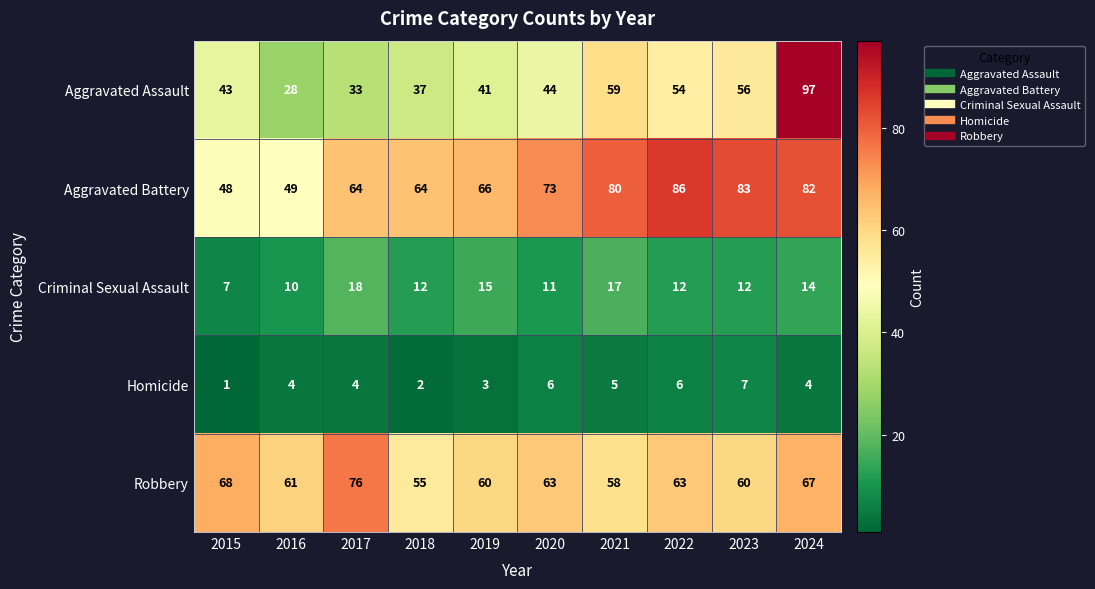

List the series in order of their peak value, highest first.

Aggravated Assault, Aggravated Battery, Robbery, Criminal Sexual Assault, Homicide